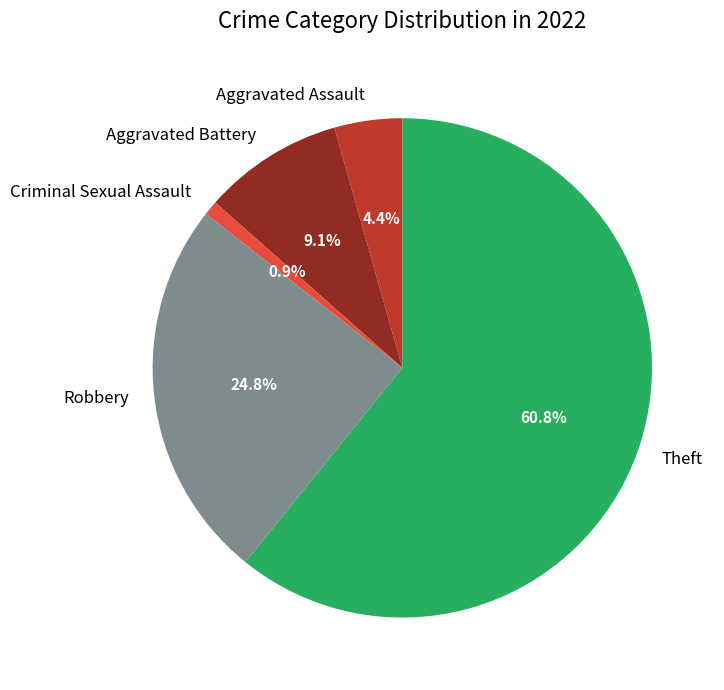

What percentage do Theft and Aggravated Battery together represent?

69.9%